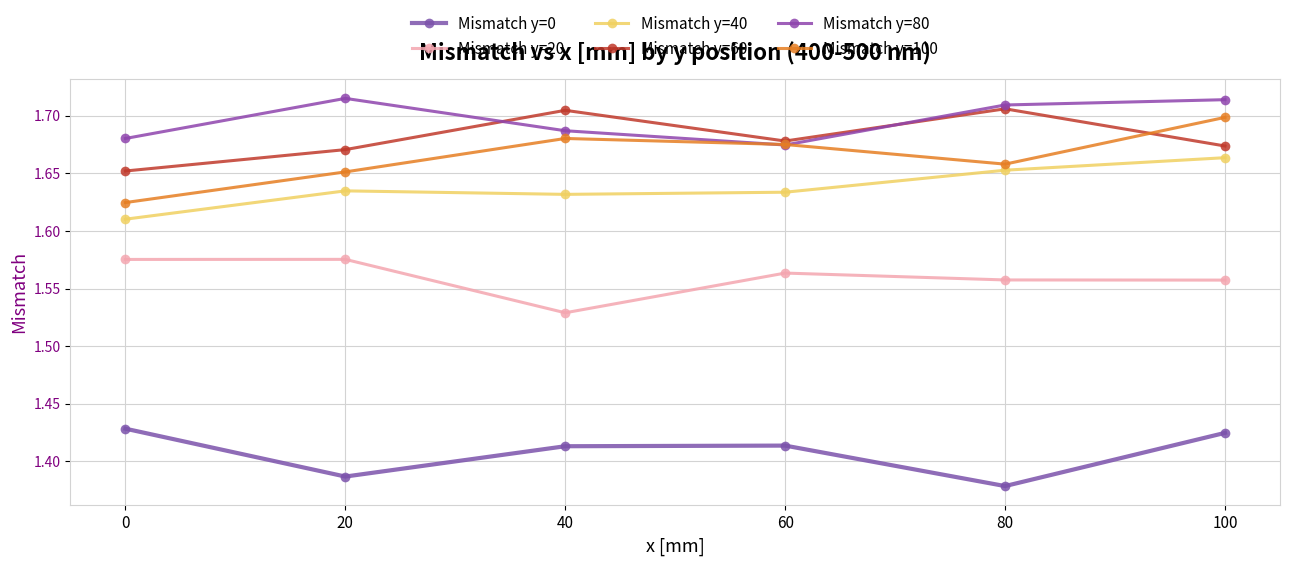

What is the greatest value displayed?

1.7